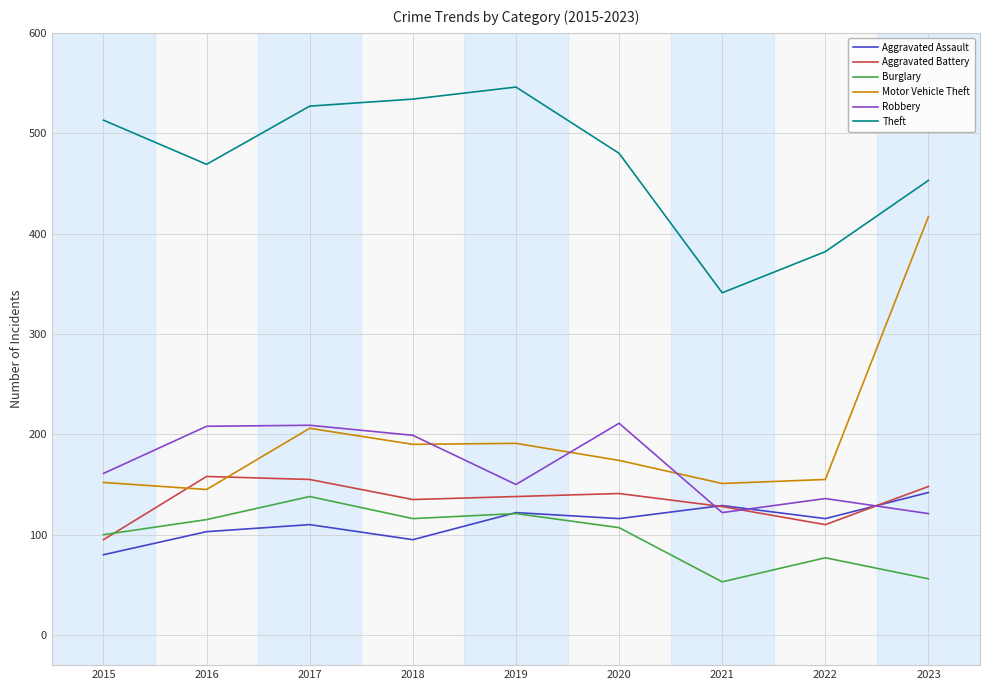

How many categories are shown in the chart?

9